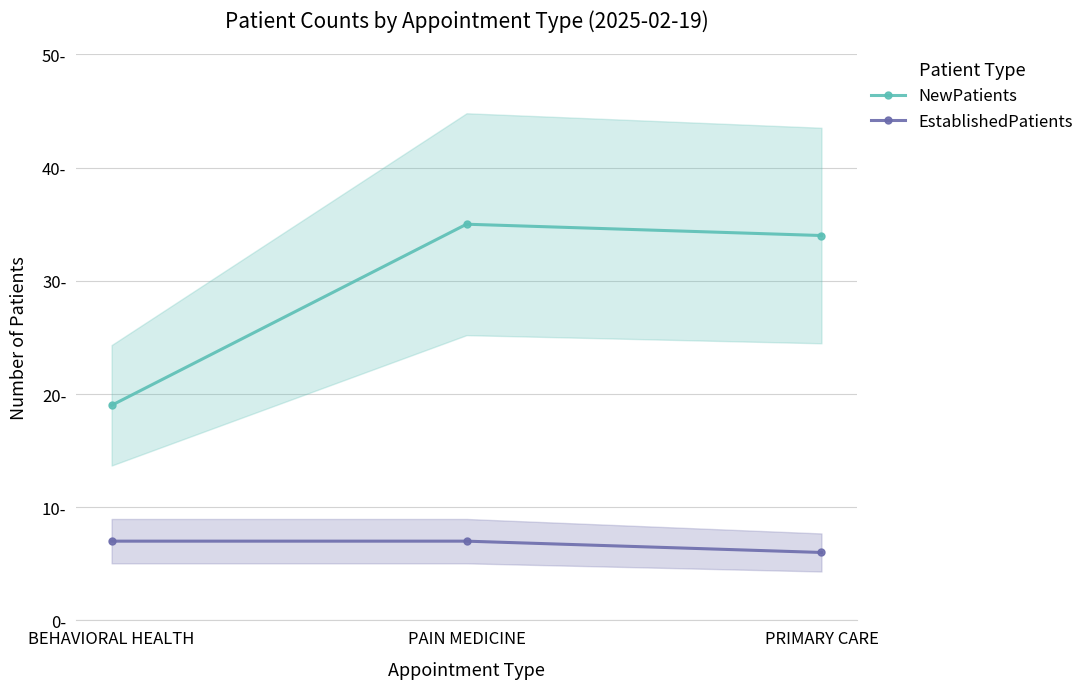

What is the value of the EstablishedPatients point at the 2nd from the left?

7